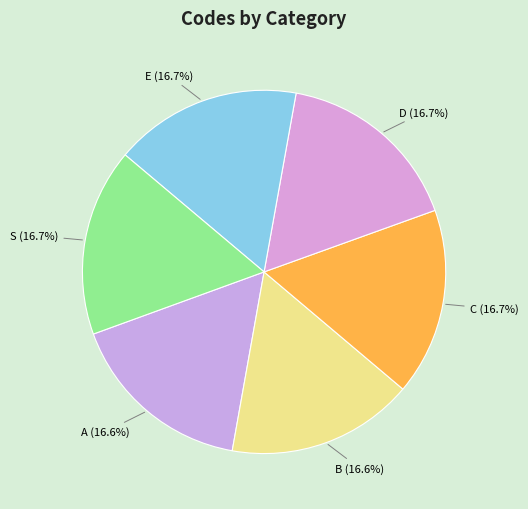

Does C represent more than half of the total?

No